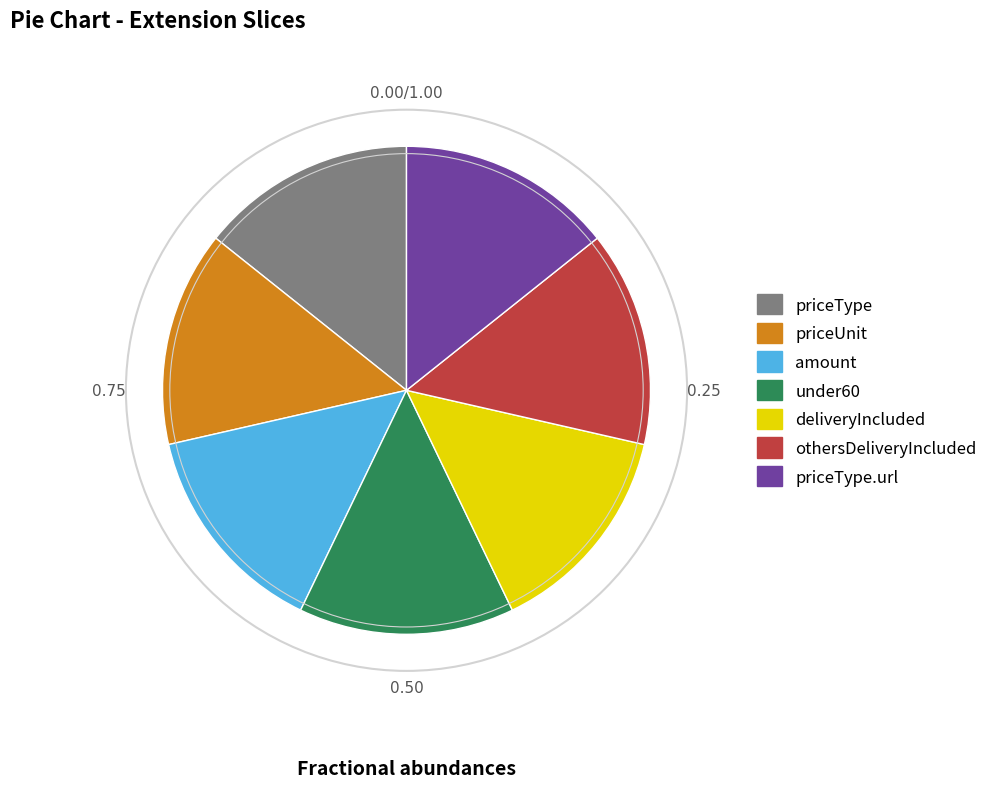

Does any single category account for the majority?

No